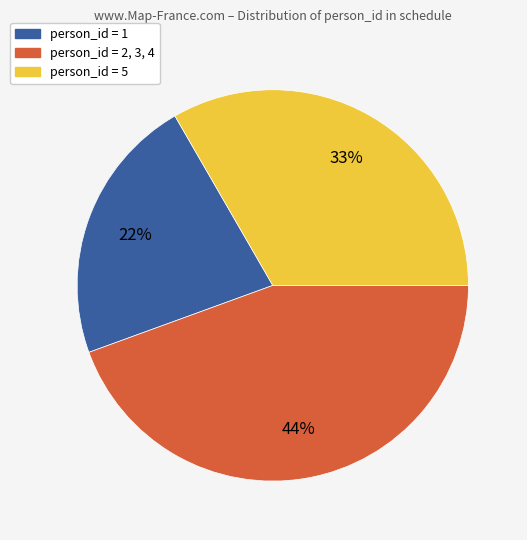

To the nearest percent, what is the difference between the largest and smallest slice percentages?

22%